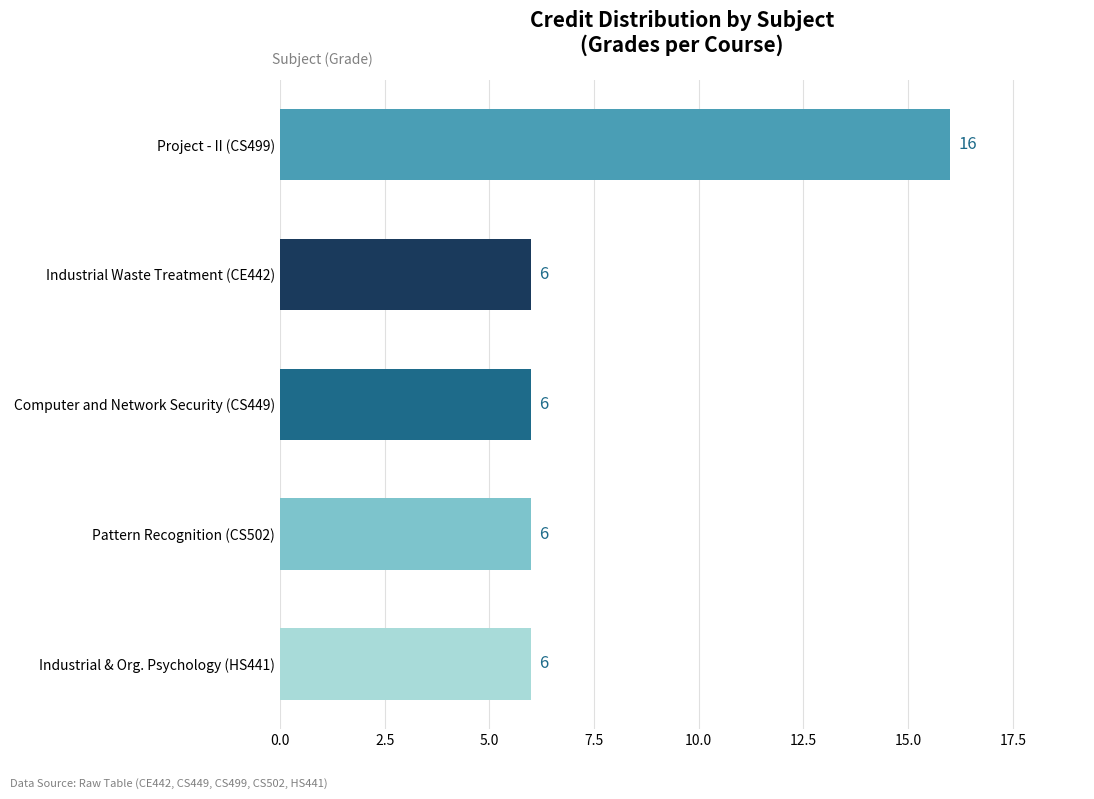

What position from the top is Project - II (CS499)?

1